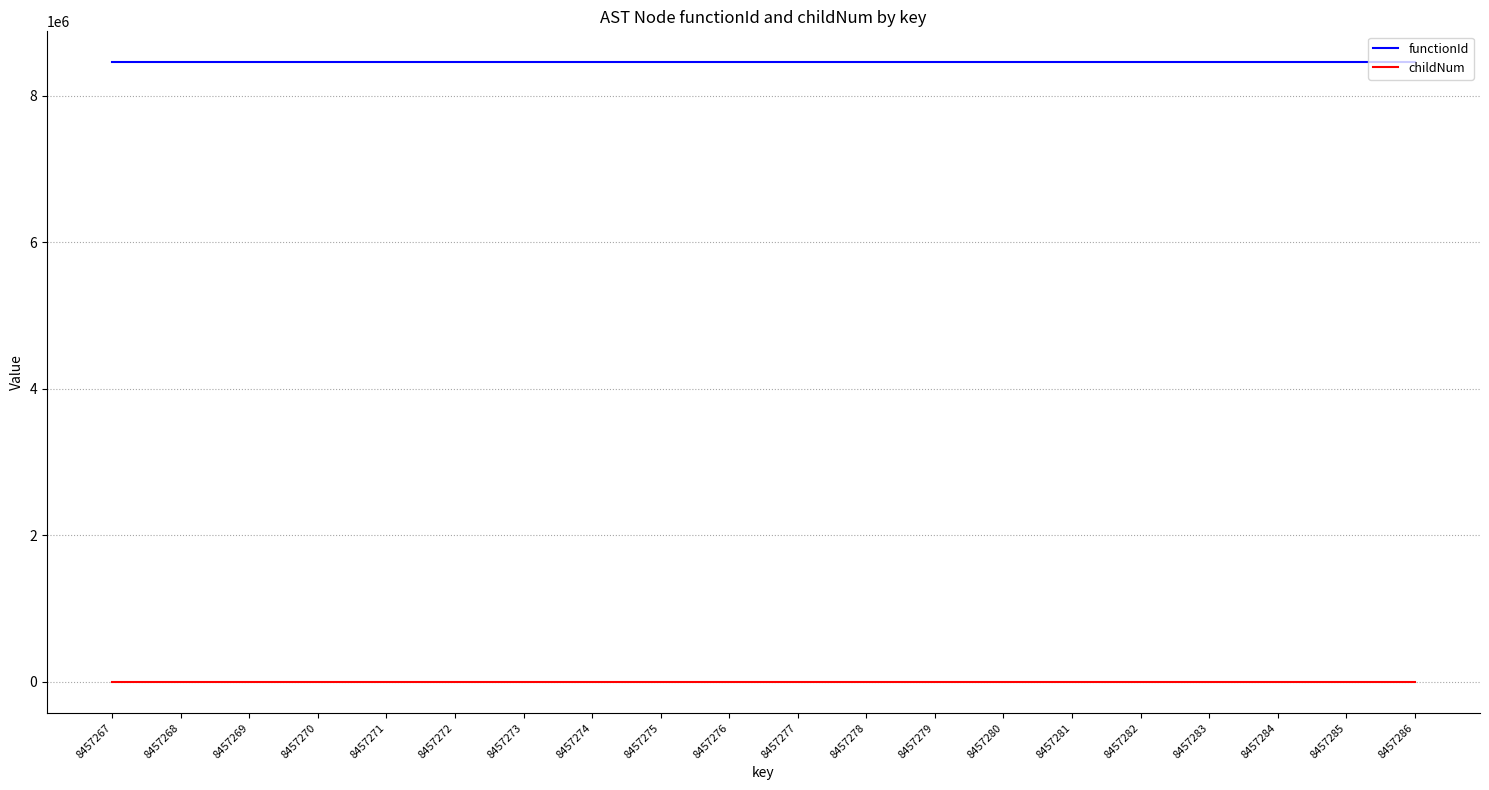

True or false: functionId has a value of 8457266 at 8457281.

True